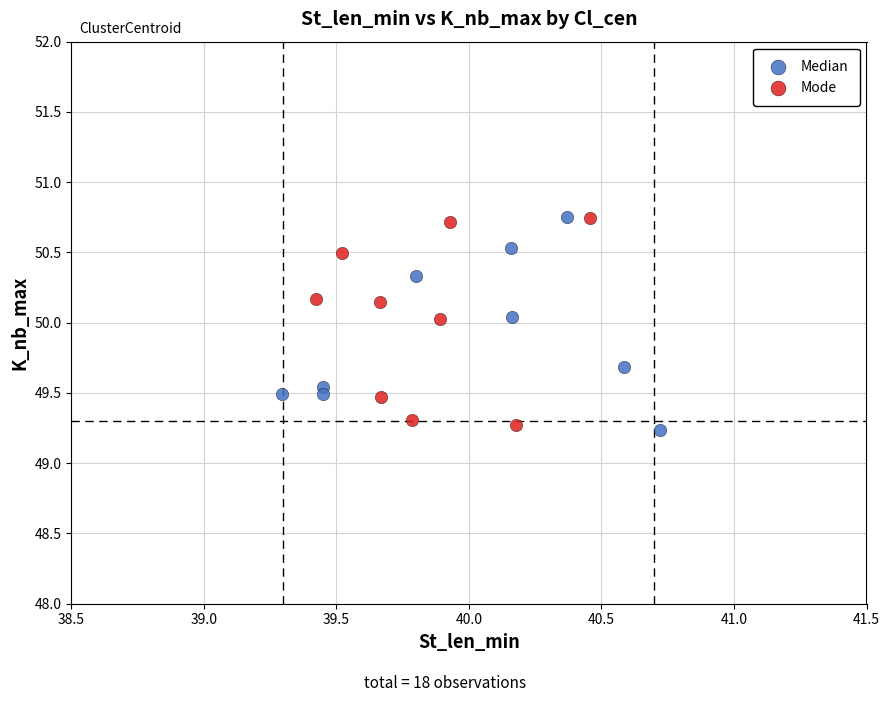

What are all the series names shown in the legend?

Median, Mode